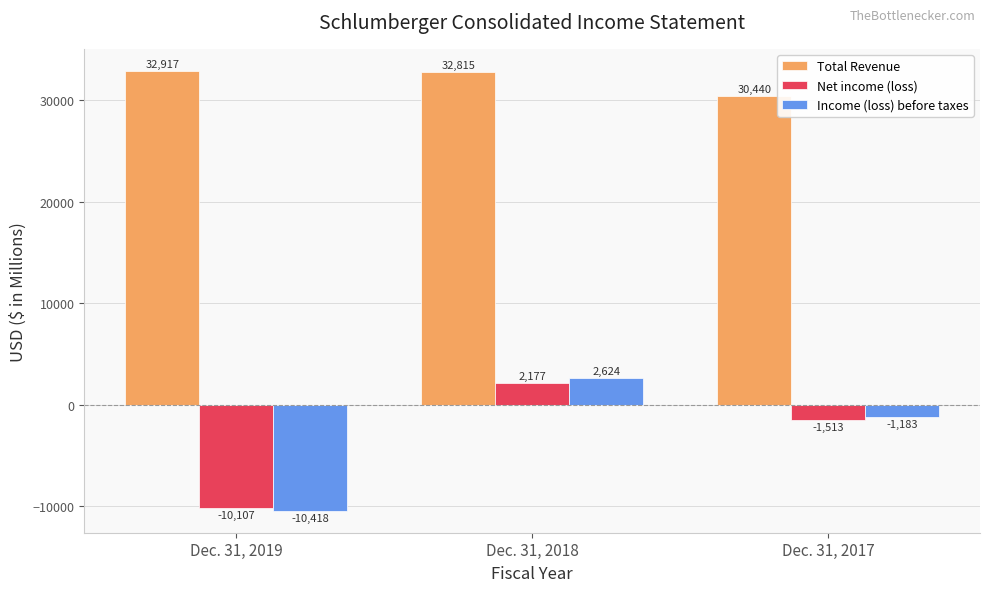

What is the total value across all series at Dec. 31, 2019?

12392